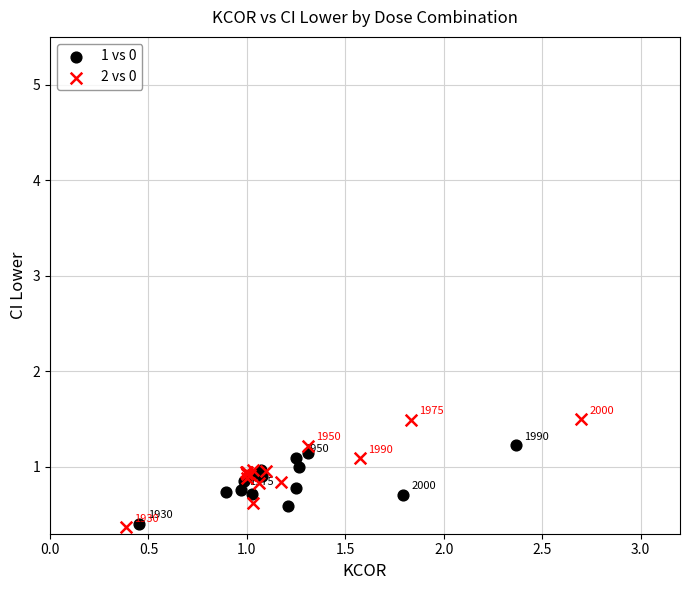

Which series has the largest Y range (max minus min)?

2 vs 0